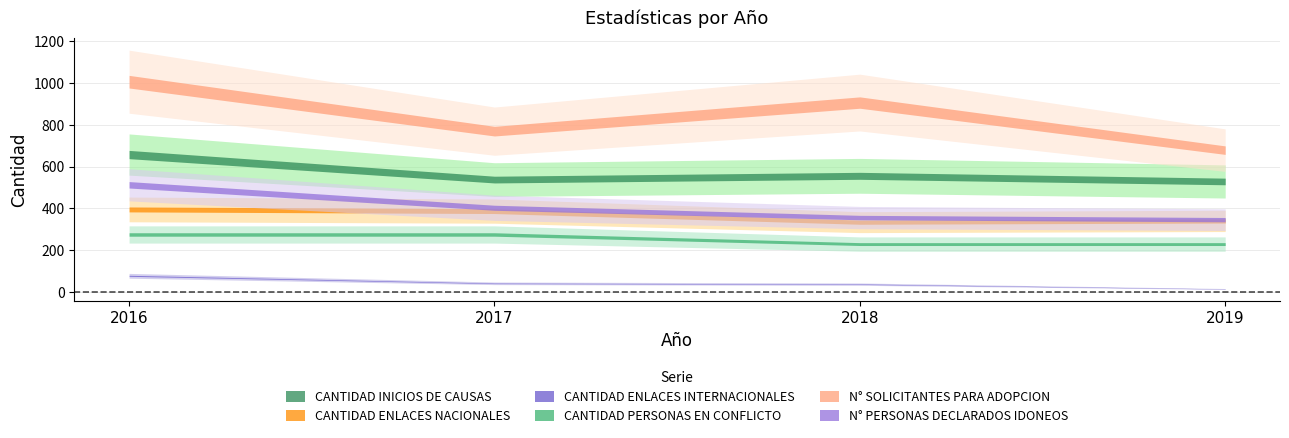

Is this an area chart (filled region under the line)?

No